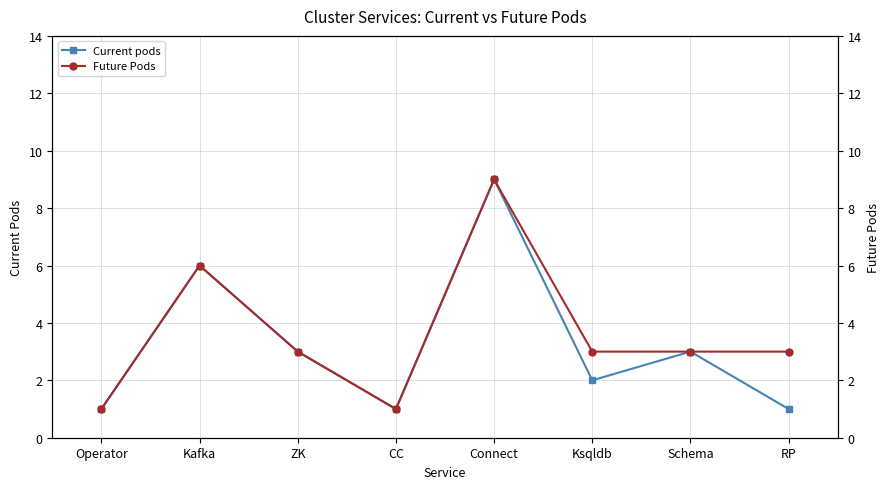

The Current pods series shows 1 at Operator. True or false?

True